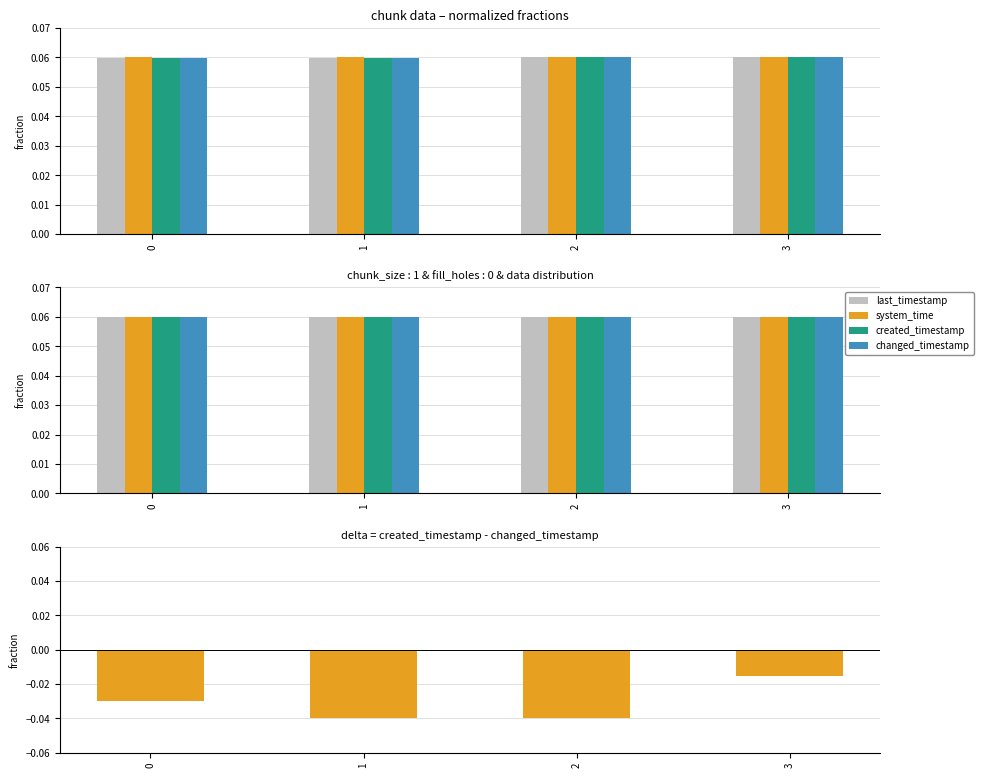

How many distinct data groups are displayed?

5